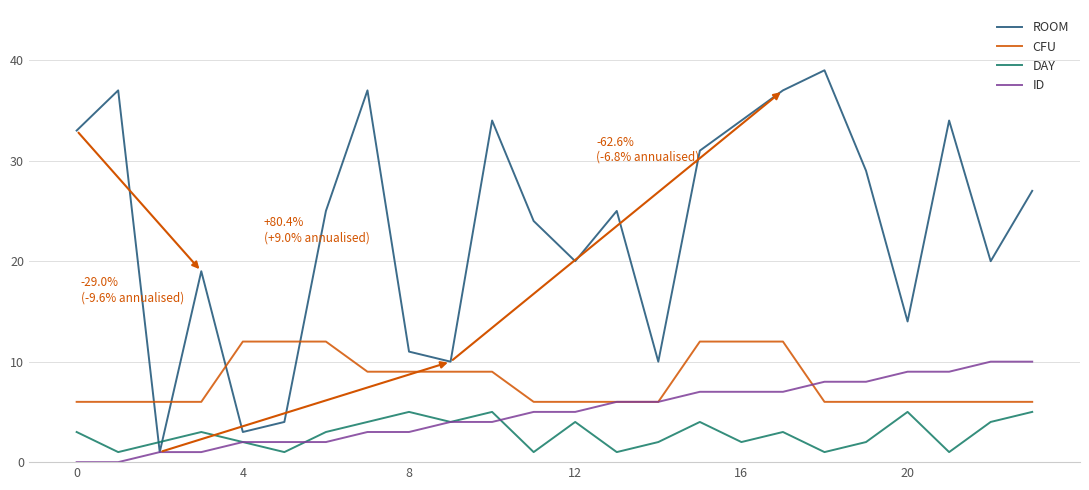

Rank the series by their maximum value, from lowest to highest.

DAY, ID, CFU, ROOM